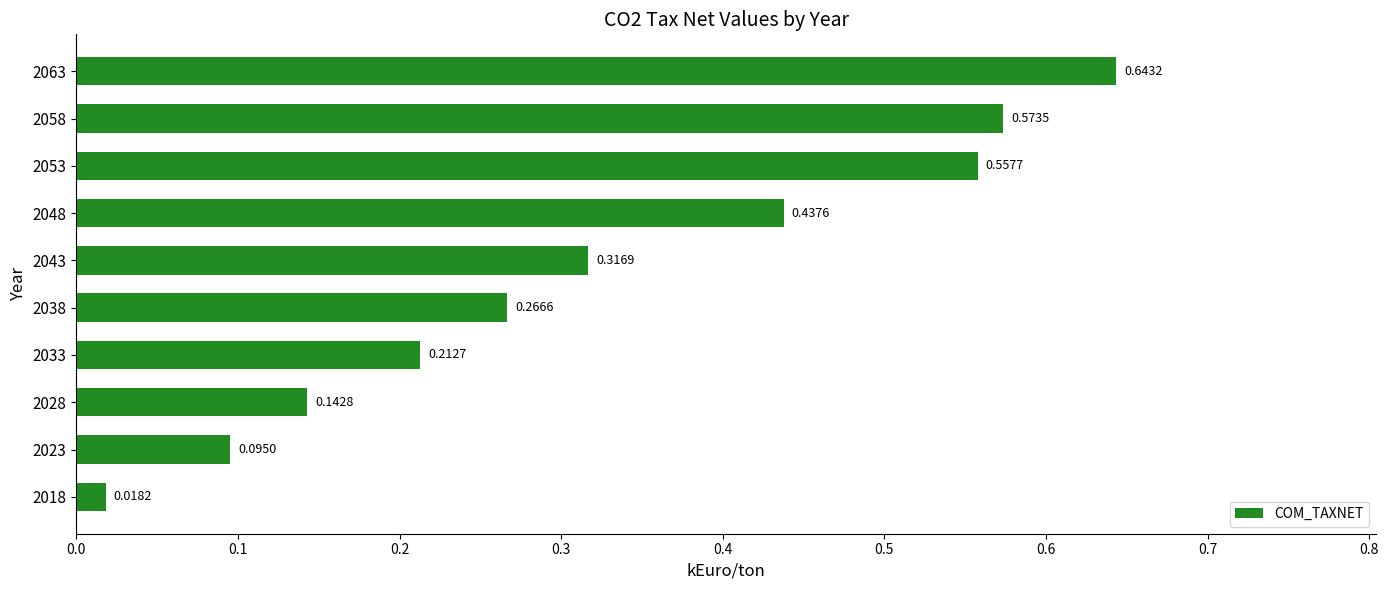

What is the difference between the second highest and second lowest values?

0.5